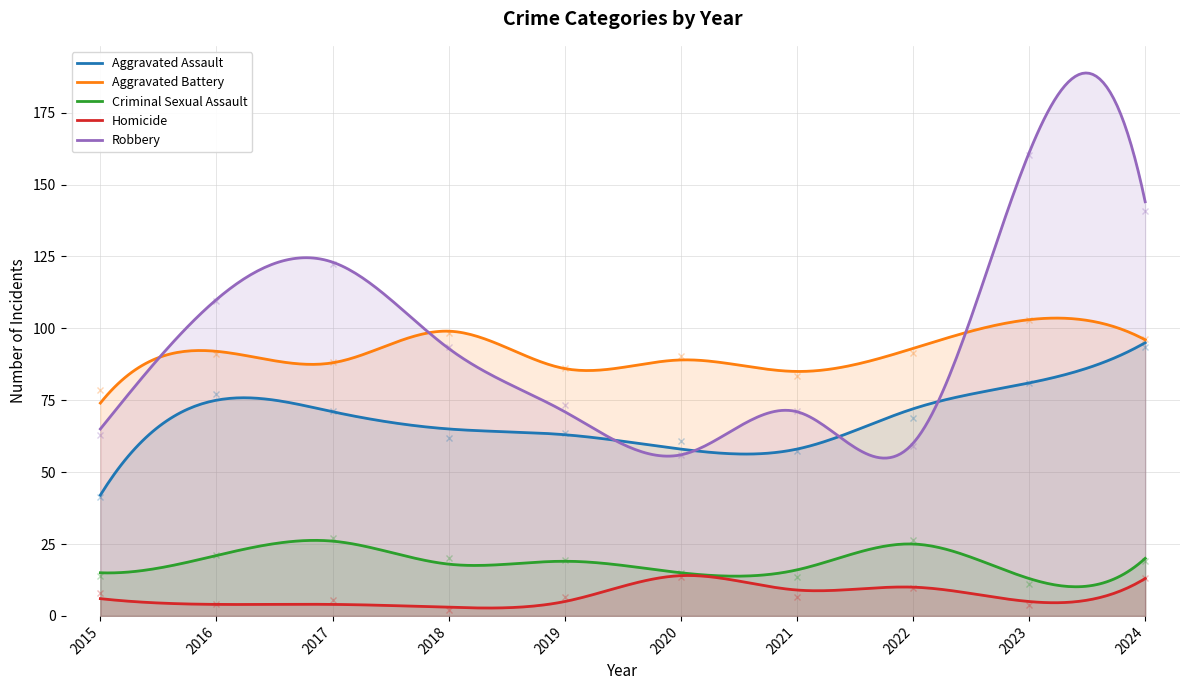

True or false: Aggravated Battery has a value of 40.8 at 2017.

False